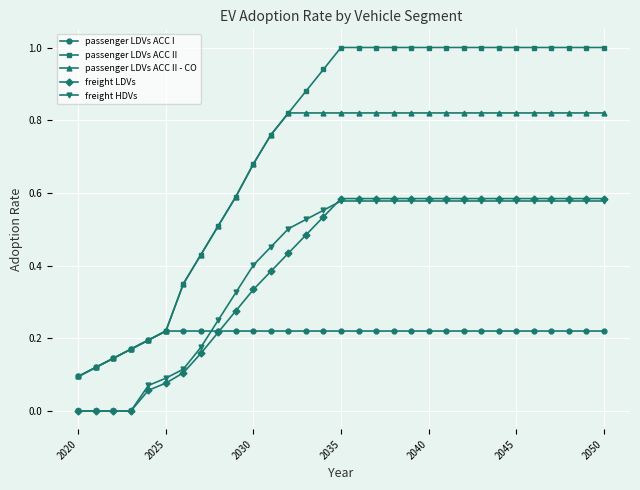

What is the greatest value displayed?

1.0